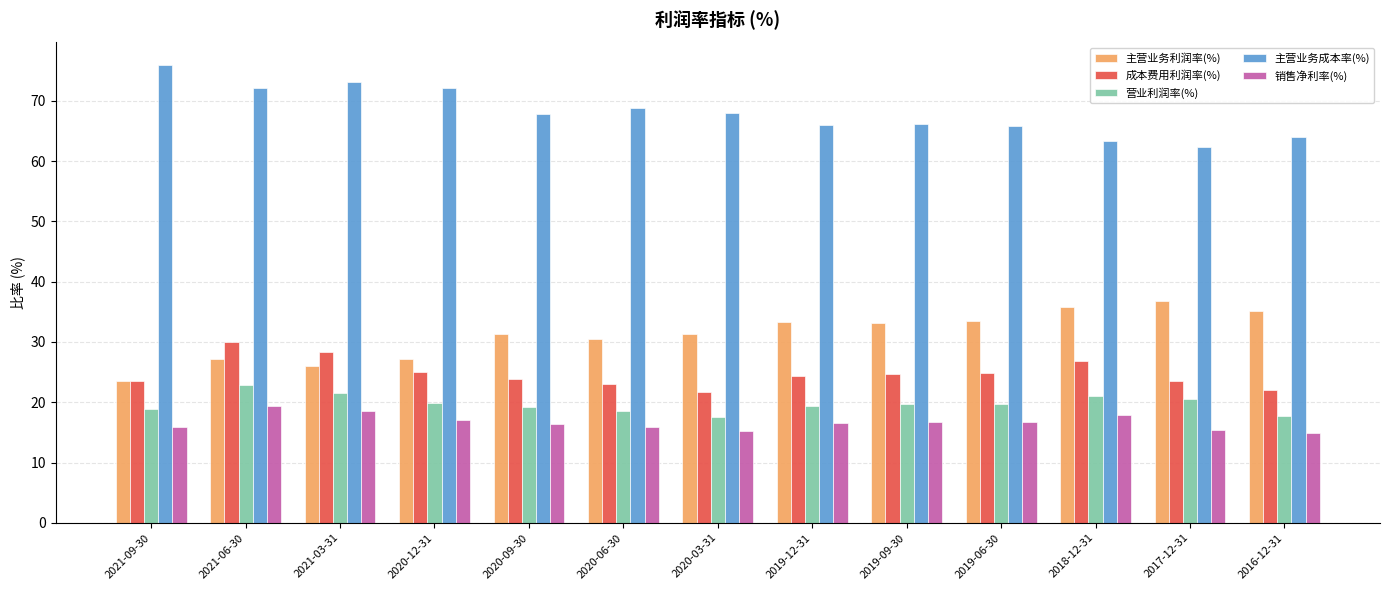

What is the average value of the 成本费用利润率(%) series?

24.8